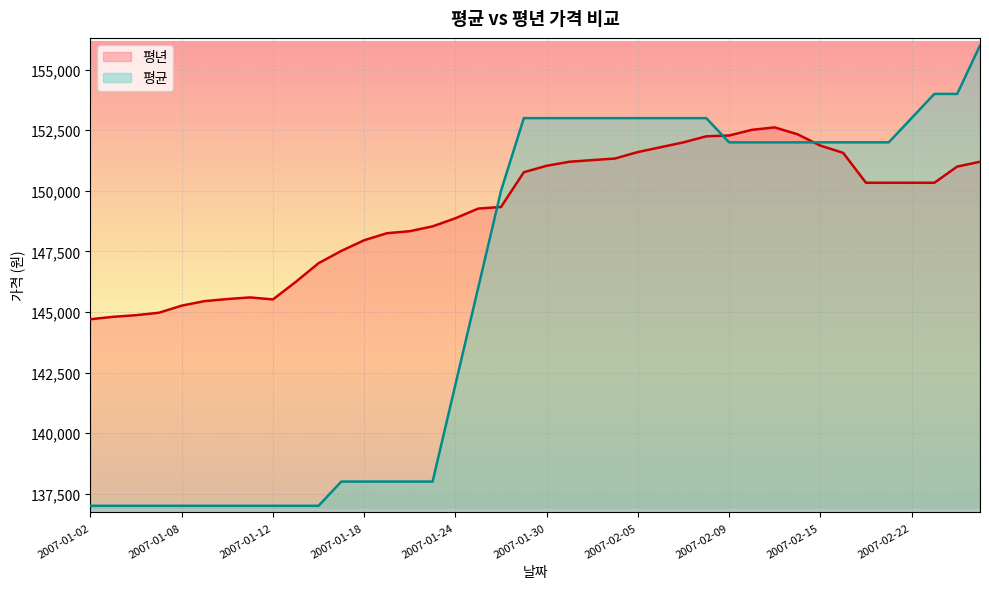

What is the label of the 17th point from the right?

2007-02-02